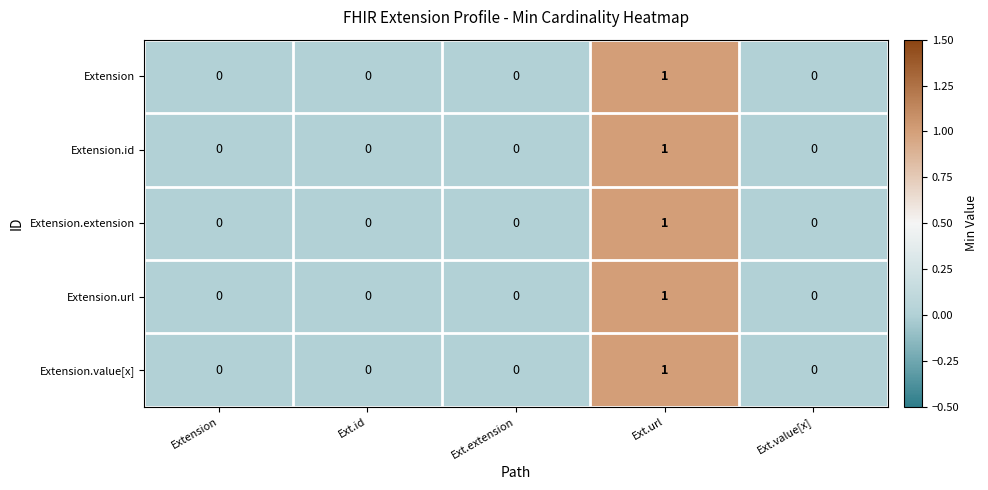

Is it true that Extension.id equals 0 at Ext.extension?

True